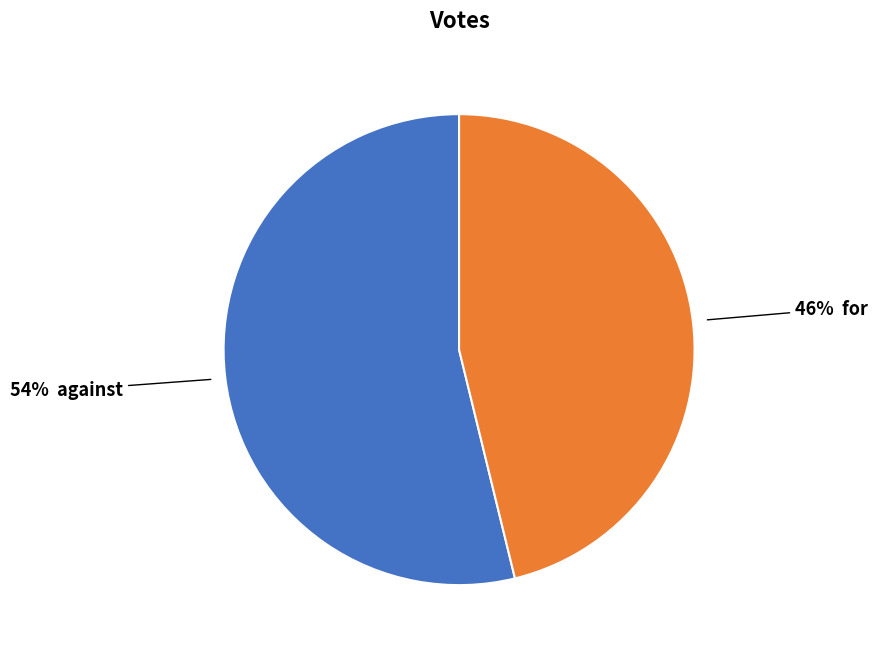

To the nearest percent, what is the average slice percentage?

50%